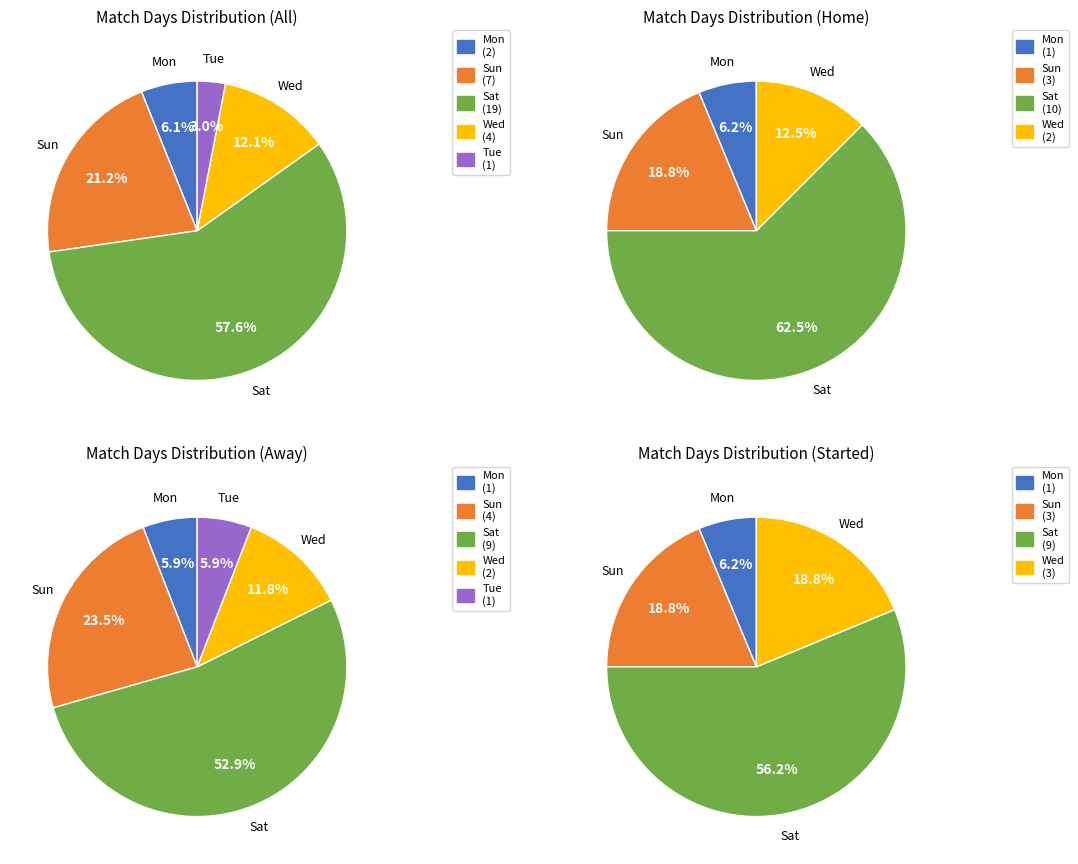

To the nearest percent, what percentage of the pie is Tue?

3%